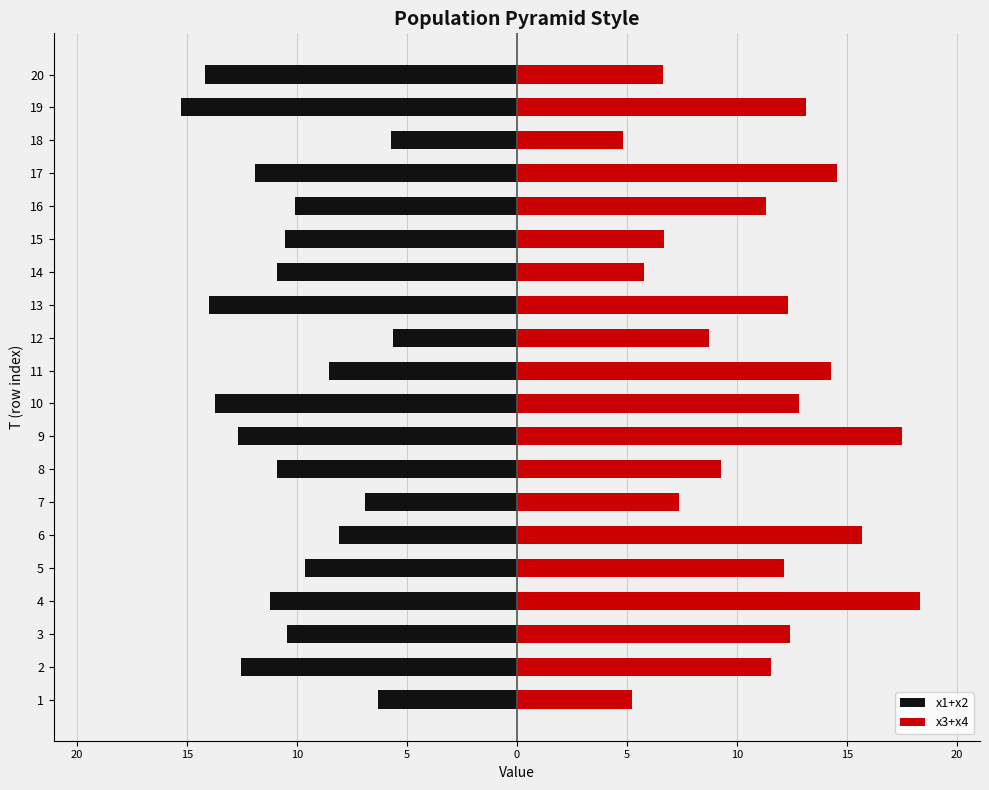

The value of x1+x2 at 11 is -14.6. True or false?

False